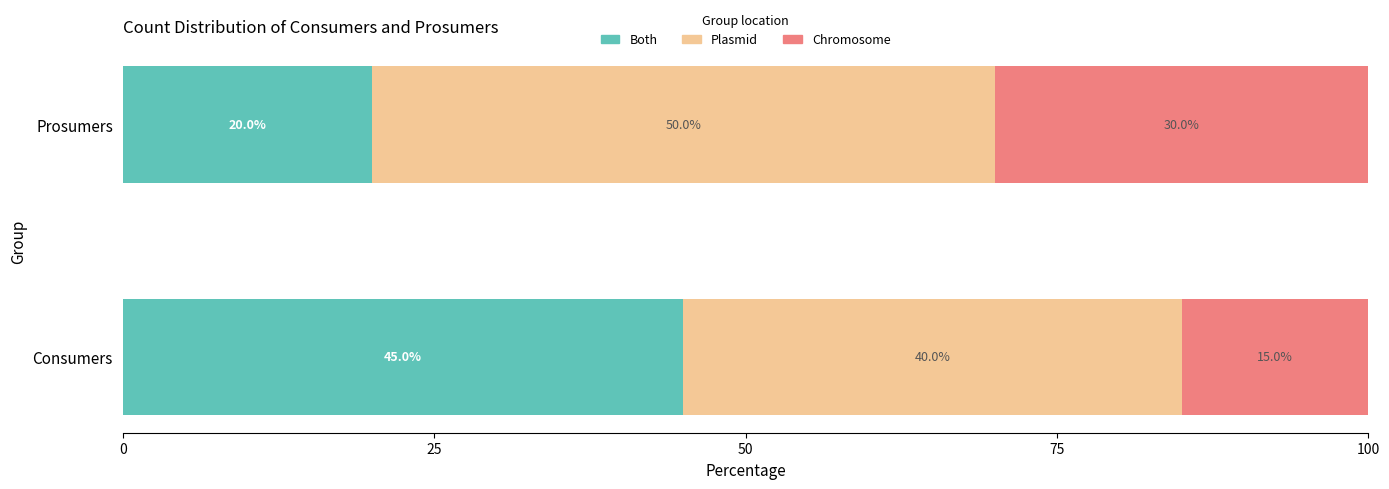

Rank the categories by Both value from highest to lowest.

Consumers, Prosumers